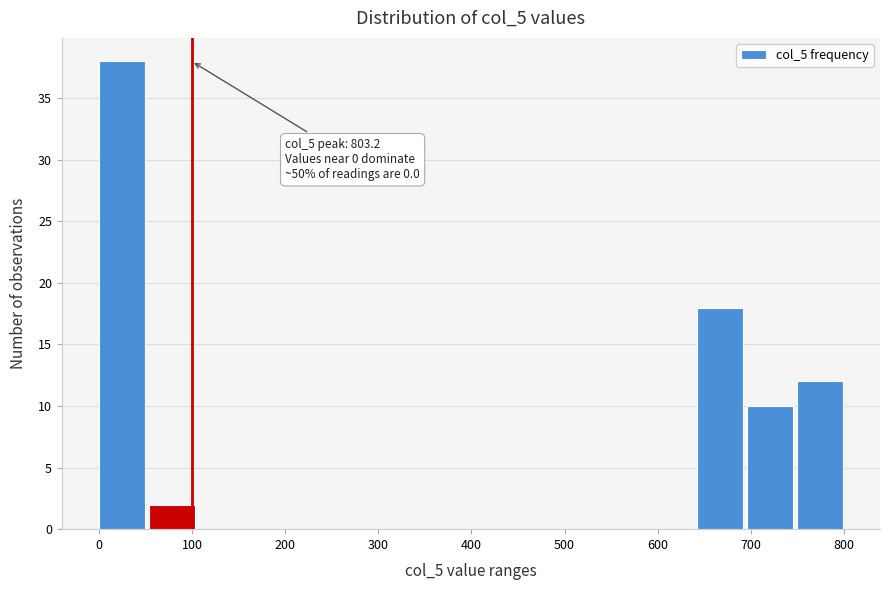

Over which range of the x-axis is the bar tallest?

0 to 50